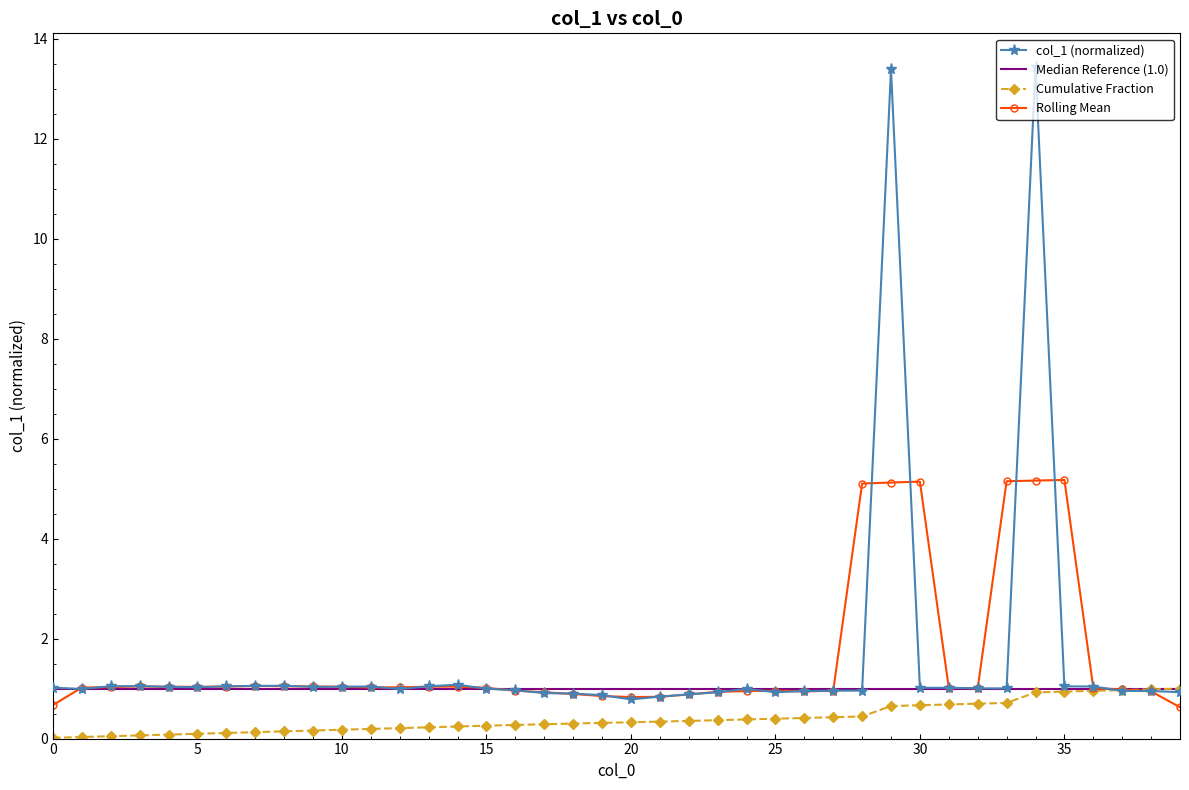

True or false: the data has more than 0 interior local peaks.

True